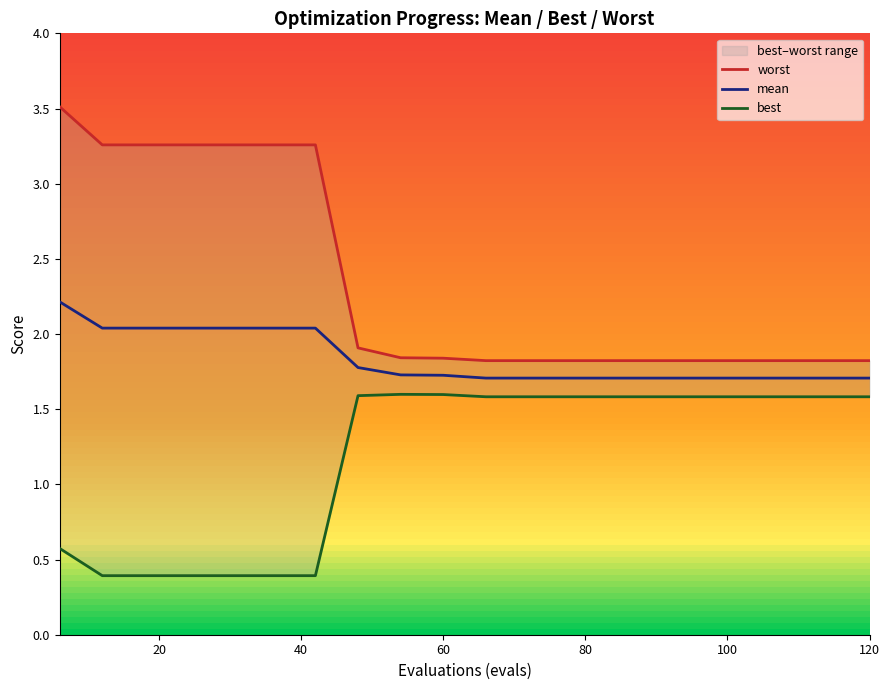

What is the difference between the maximum and minimum values in the mean series?

0.5